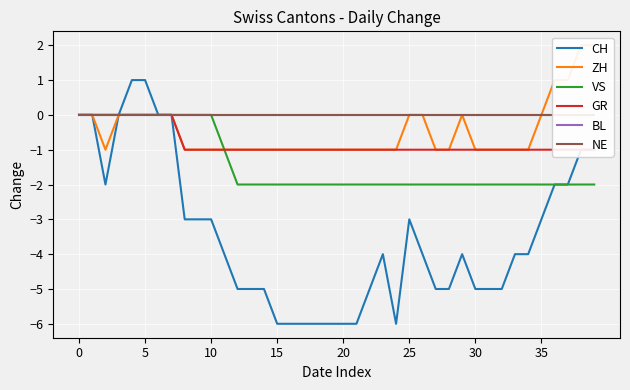

What is the value of the VS point at the 34th from the left?

-2